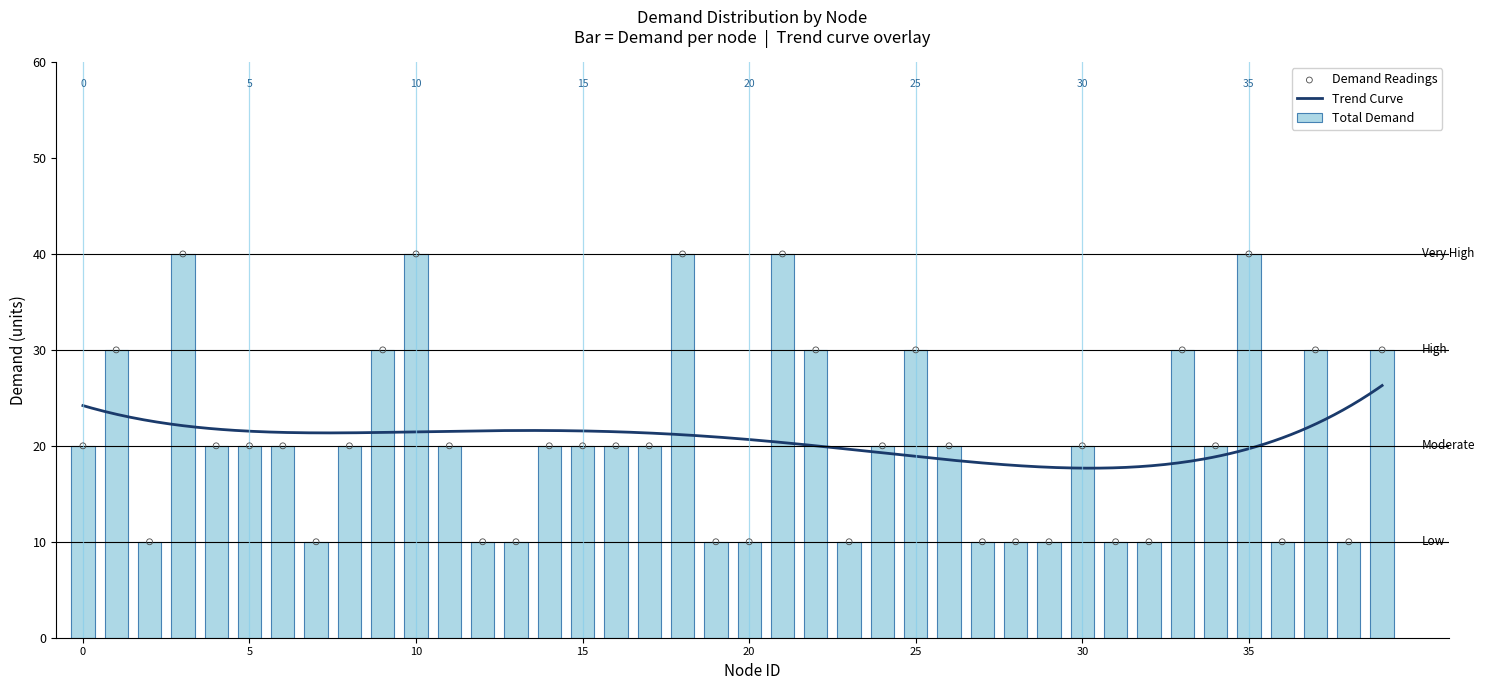

Between 15 and 36, which is larger?

15